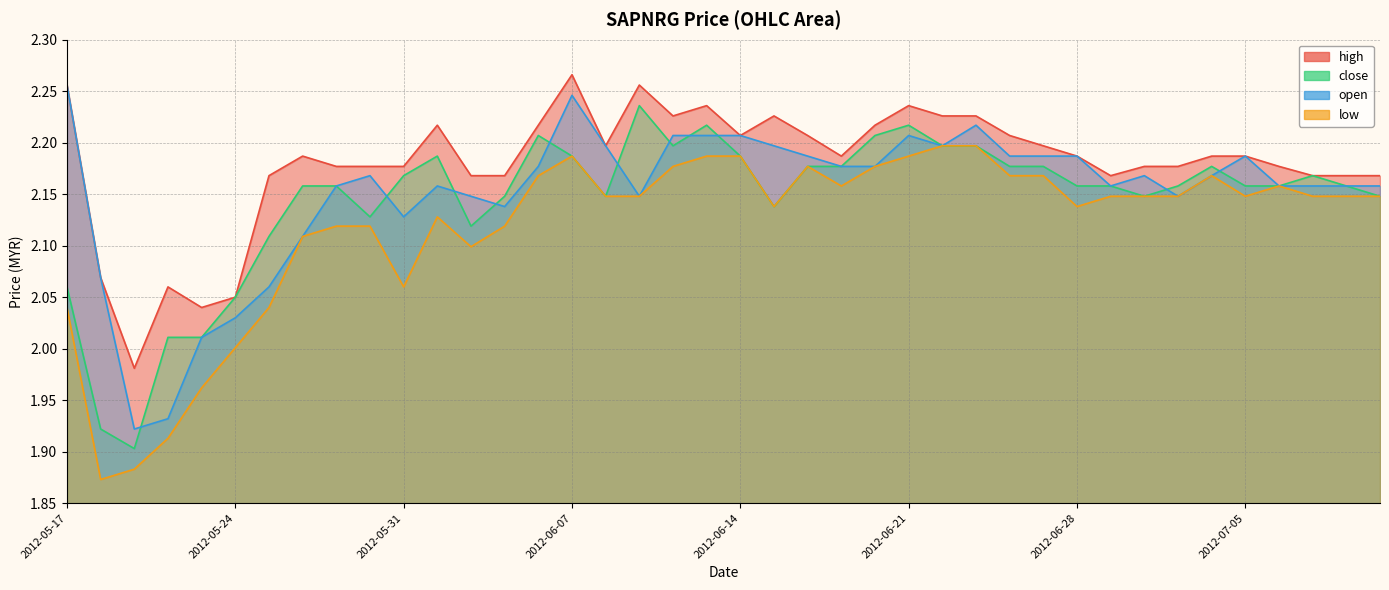

What are all the series names shown in the legend?

high, close, open, low